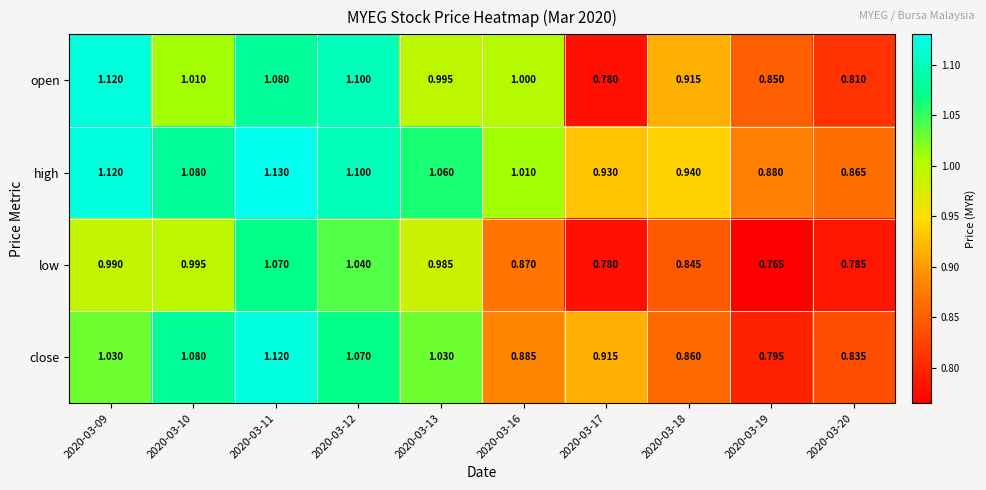

Which series has the largest total across all categories?

high